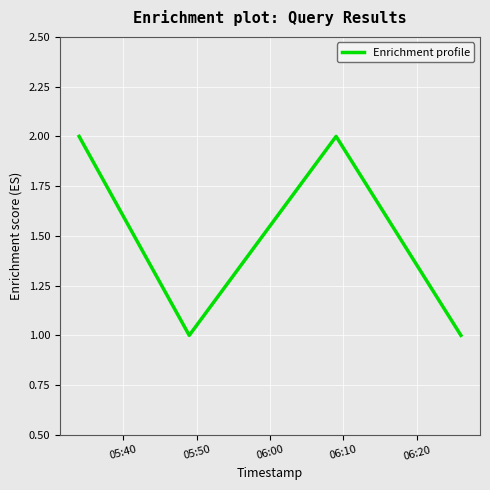

Is this an area chart (filled region under the line)?

No